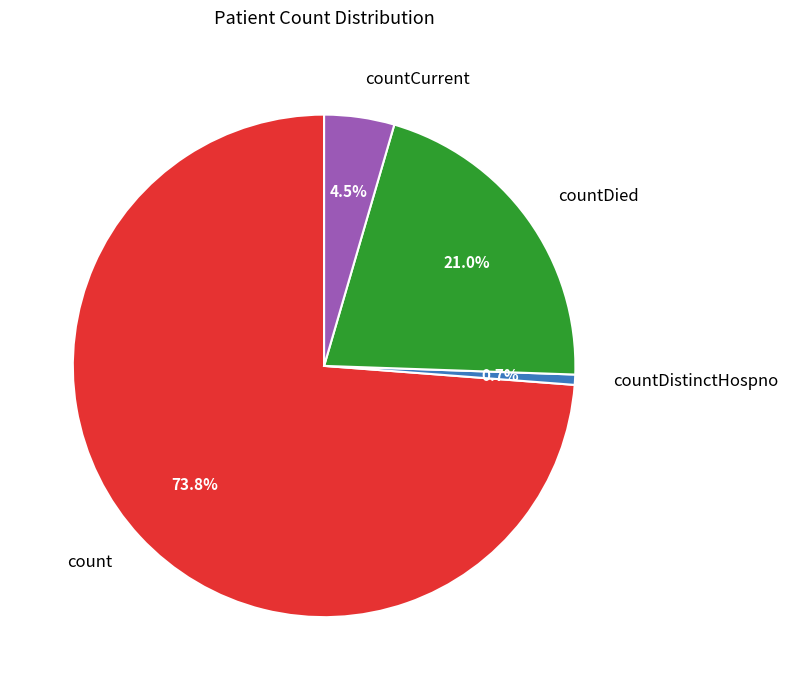

Which category accounts for the majority?

count